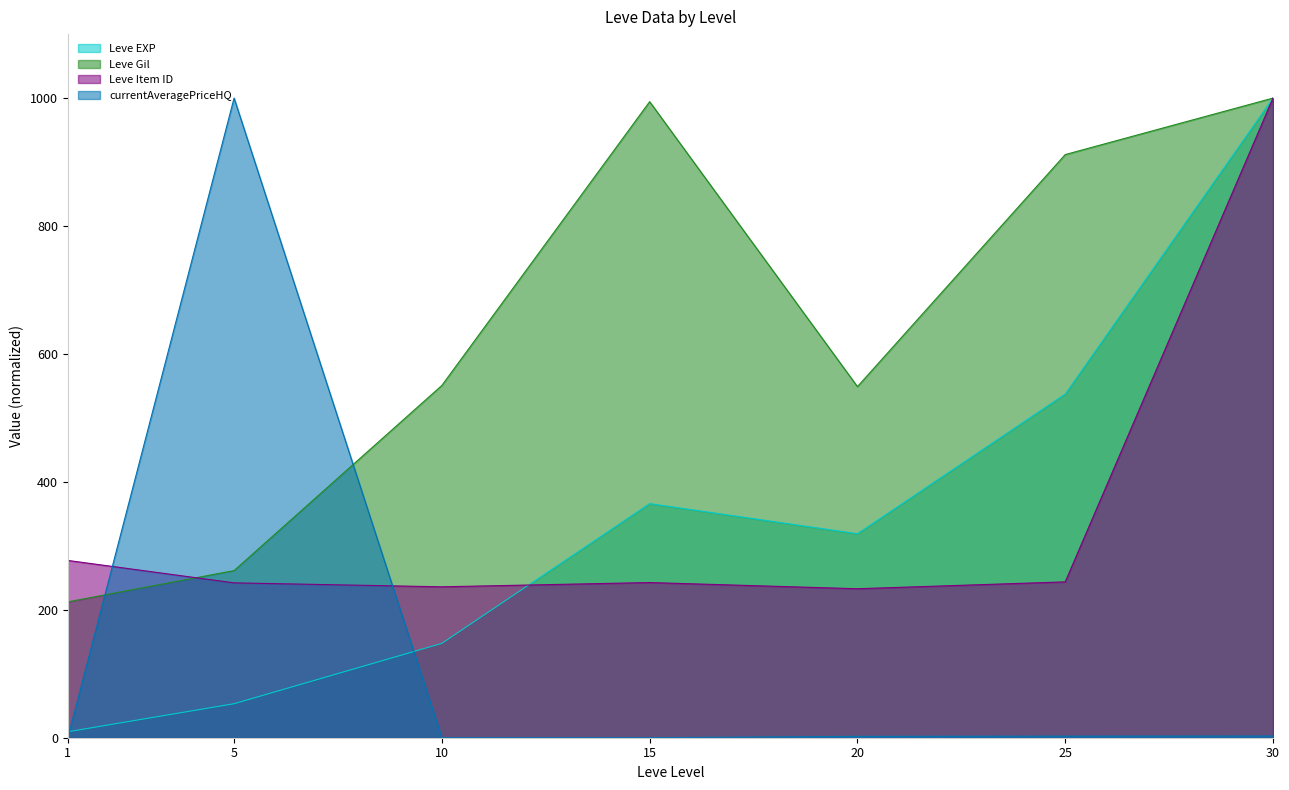

Is the value of currentAveragePriceHQ at 30 greater than the value of Leve Gil at 25?

No